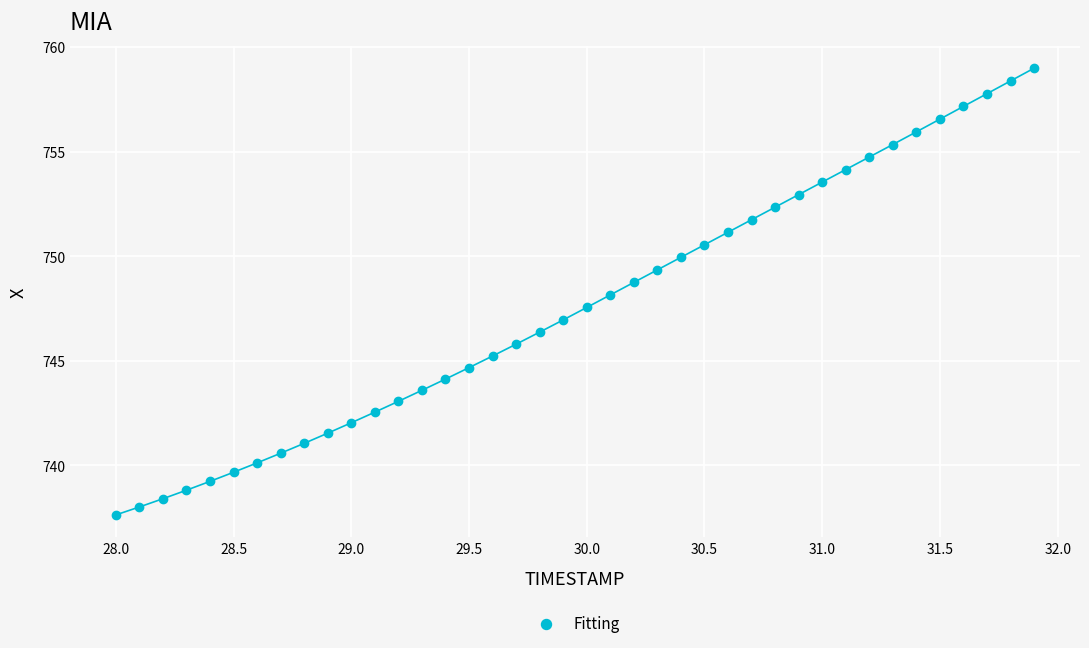

What is the range of X values (max minus min)?

3.9